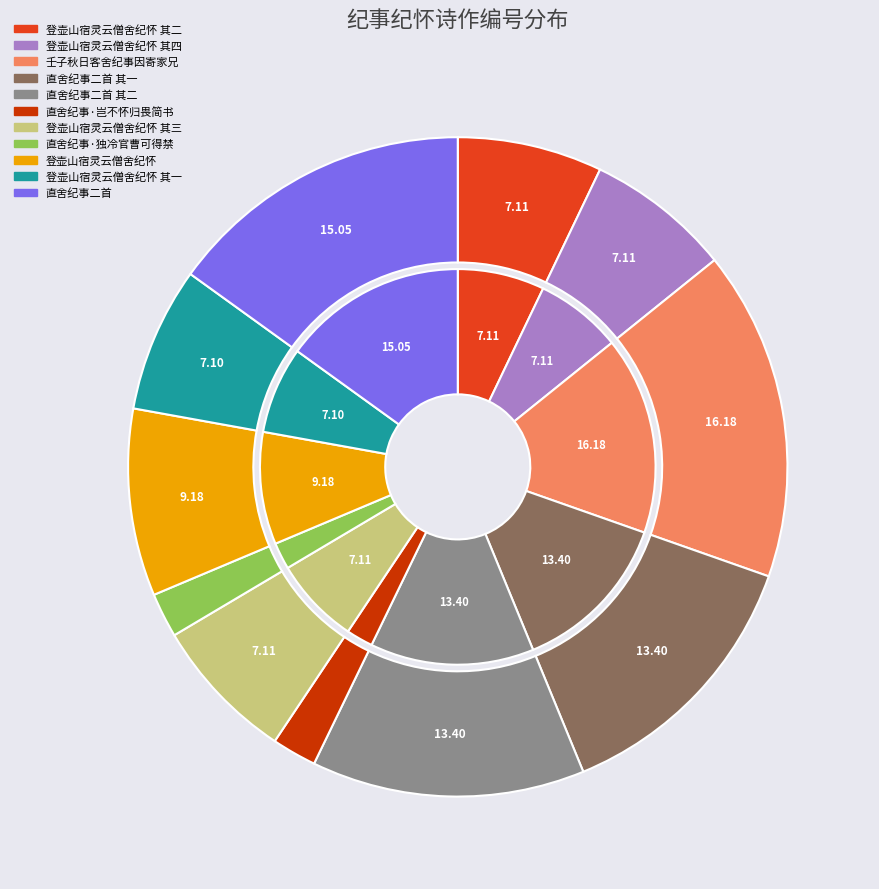

To the nearest percent, what is the difference between the largest and smallest slice percentages?

14%